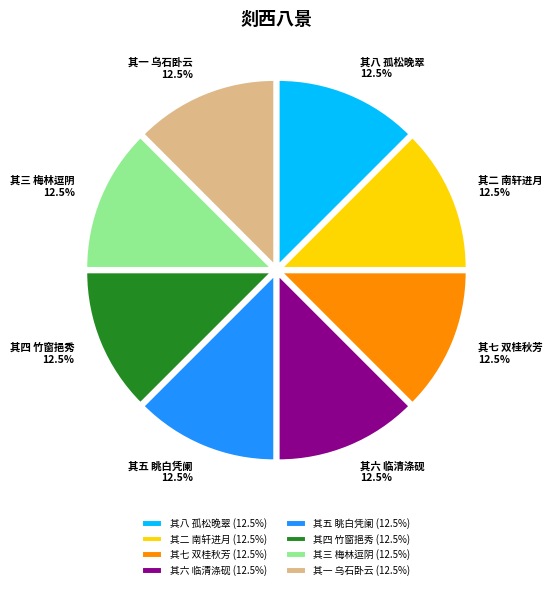

What is the ratio of the value at 其四 竹窗挹秀 to the value at 其五 眺白凭阑?

1.0